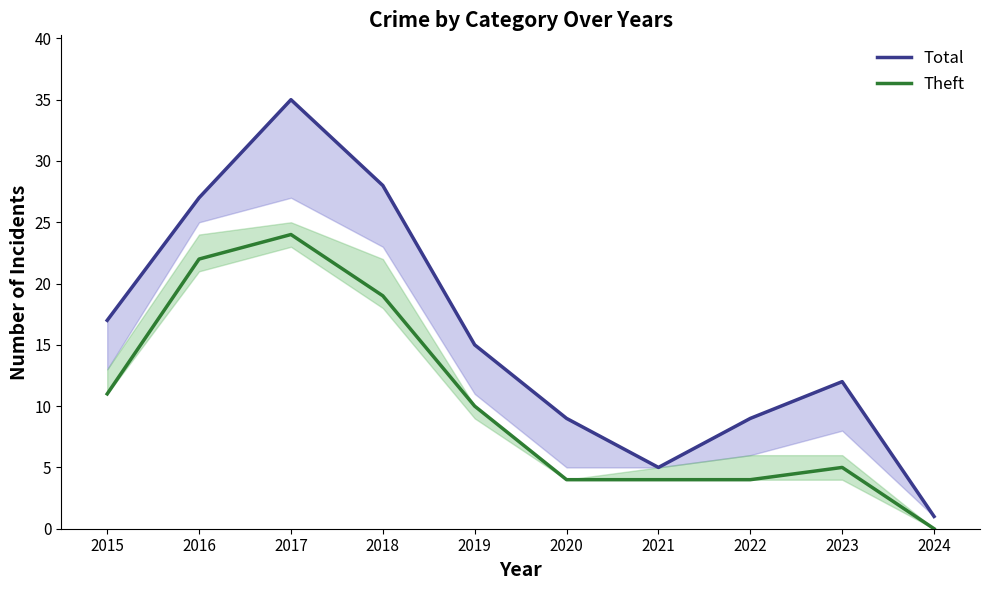

What are all the series names shown in the legend?

Total, Theft